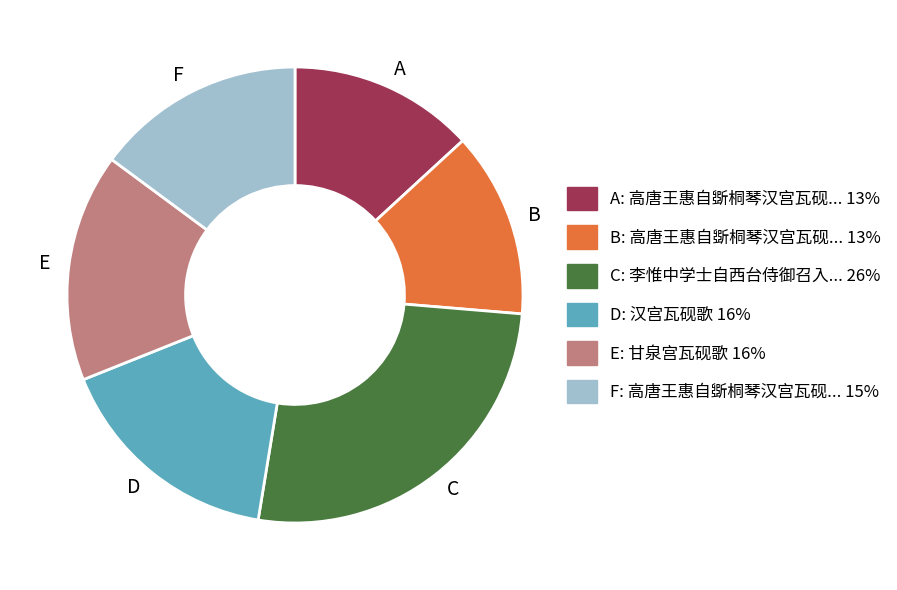

Between F and E, which is larger?

E